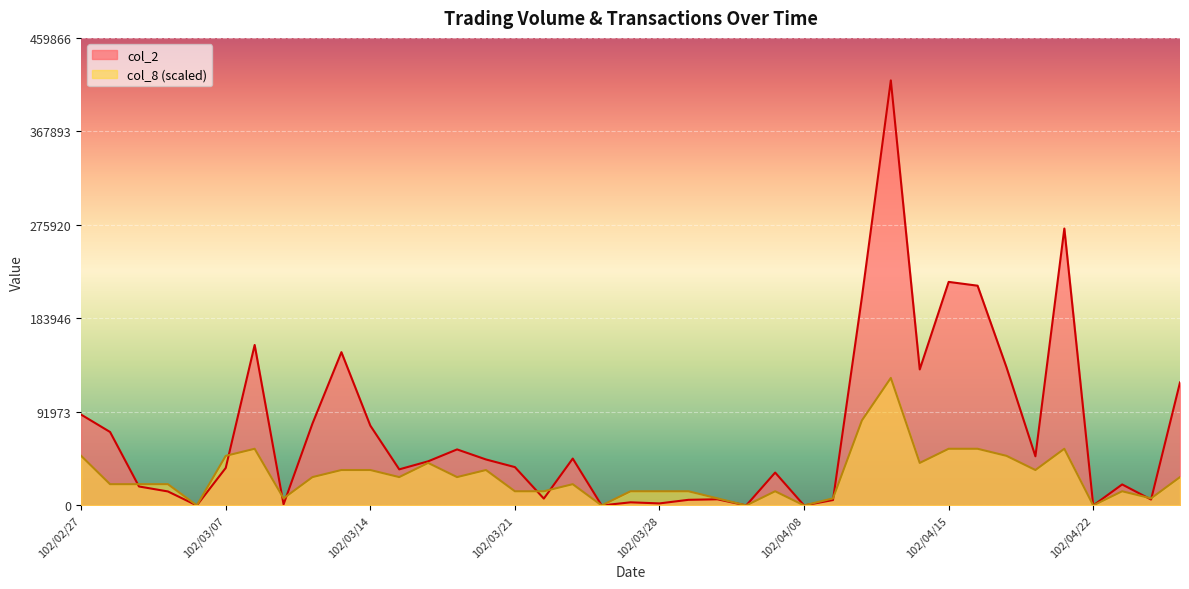

Reading left to right, list all the values displayed in this chart.

col_2: 89320.0	72240.0	18650.0	13760.0	0.0	36890.0	157840.0	1080.0	80590.0	150760.0	78510.0	35480.0	43410.0	55100.0	45220.0	37700.0	6720.0	46100.0	0.0	3060.0	2000.0	5520.0	6050.0	0.0	32330.0	0.0	5300.0	204860.0	418060.0	133780.0	219870.0	216130.0	135820.0	48340.0	272360.0	0.0	20650.0	5800.0	120990.0
col_8: 48773.7	20903.0	20903.0	20903.0	0.0	48773.7	55741.3	6967.7	27870.7	34838.3	34838.3	27870.7	41806.0	27870.7	34838.3	13935.3	13935.3	20903.0	0.0	13935.3	13935.3	13935.3	6967.7	0.0	13935.3	0.0	6967.7	83612.0	125418.0	41806.0	55741.3	55741.3	48773.7	34838.3	55741.3	0.0	13935.3	6967.7	27870.7